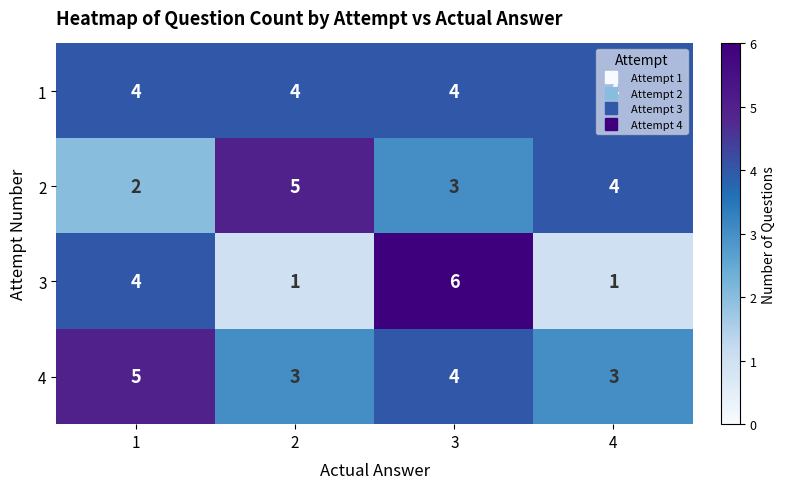

Which series has the largest total across all categories?

1